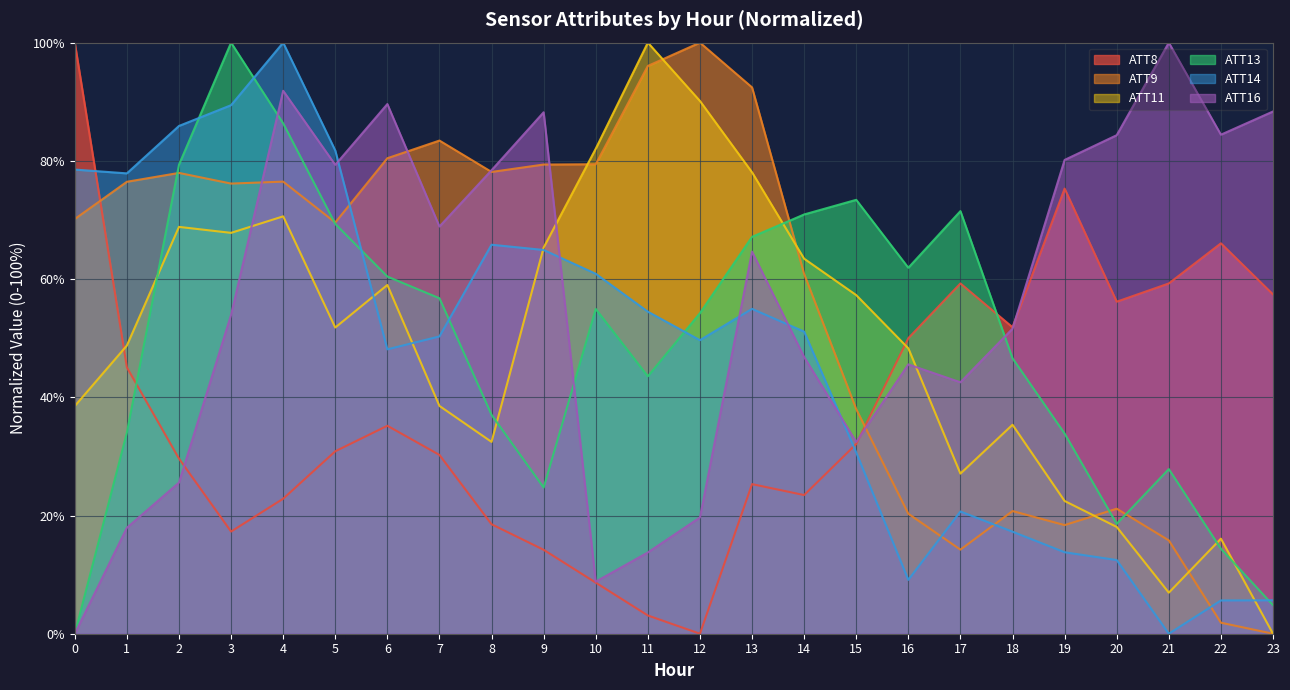

What is the sum of the ATT16 values at 21 and 5?

179.3